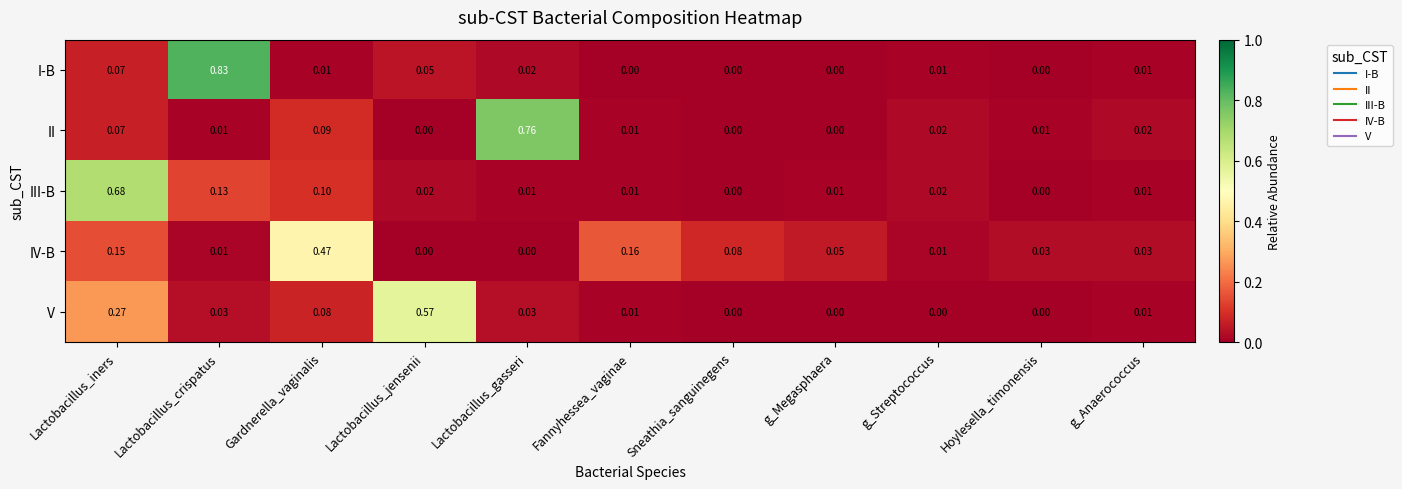

At which category is the sum across all series the highest?

Lactobacillus_iners